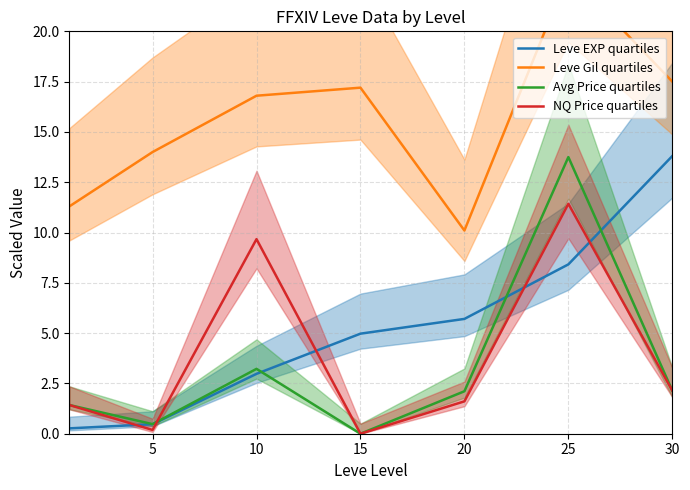

At which label does Leve Gil quartiles first exceed 16?

10